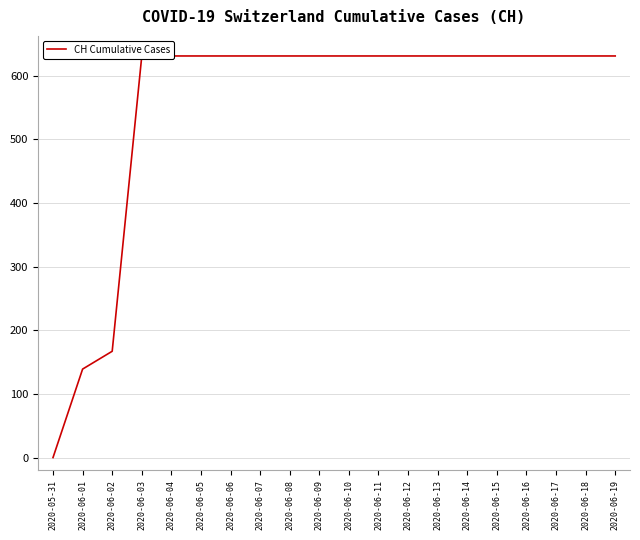

Where is the data nearest to the value 315?

2020-06-02